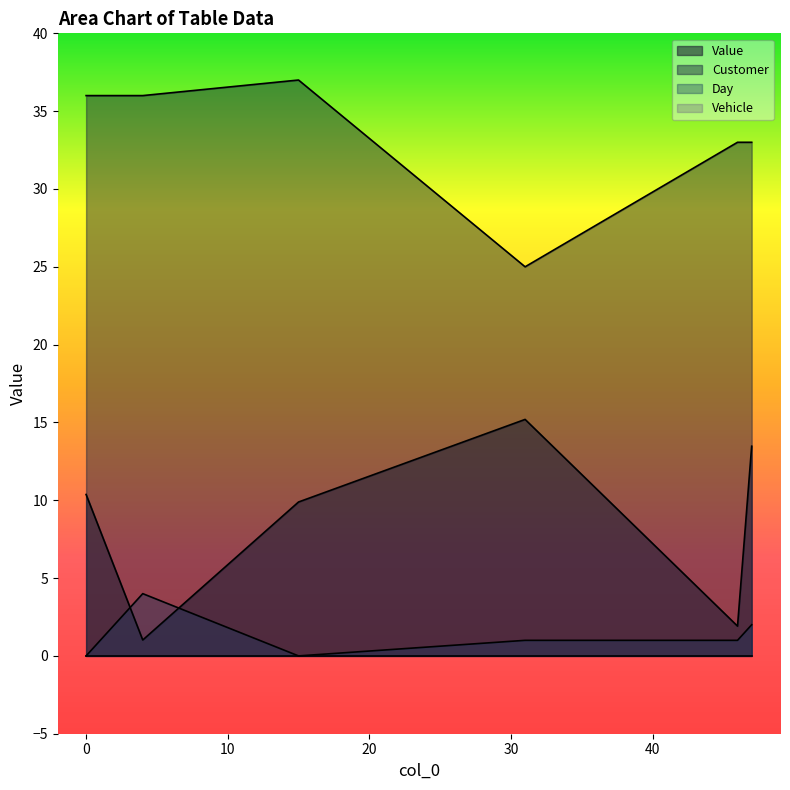

Which series has the largest total across all categories?

Customer